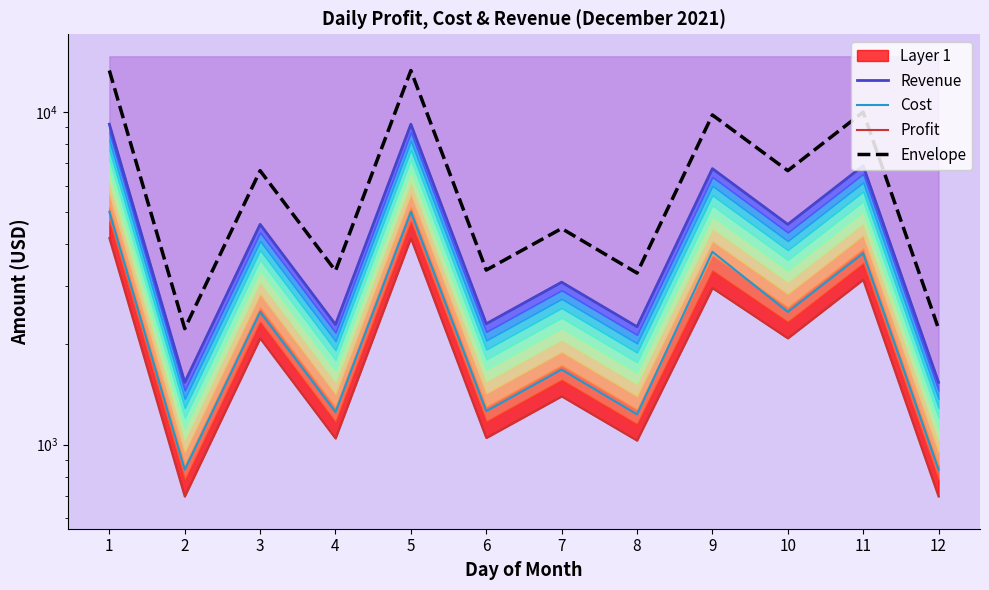

What is the lowest value of the Cost series?

840.0